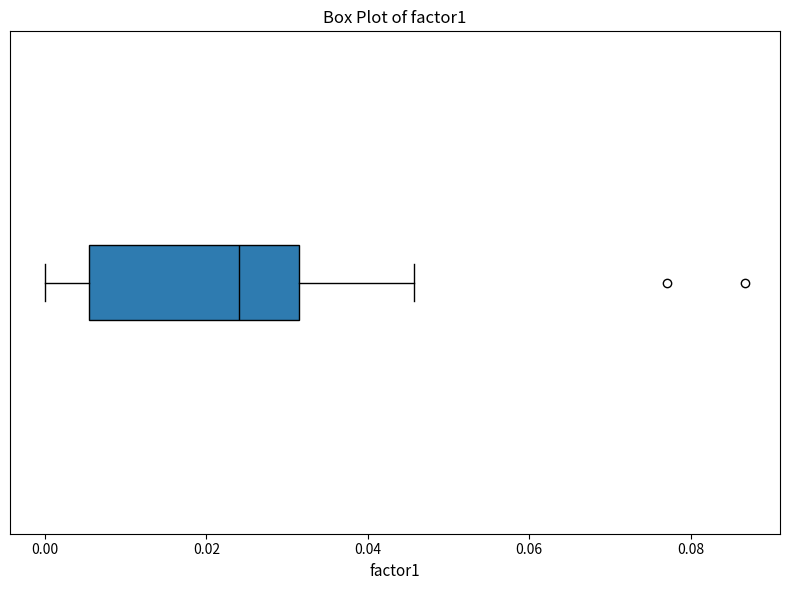

Where is the right edge of the box on the x-axis? The values are not printed on the chart, so give them approximately, as read against the axis.

0.032